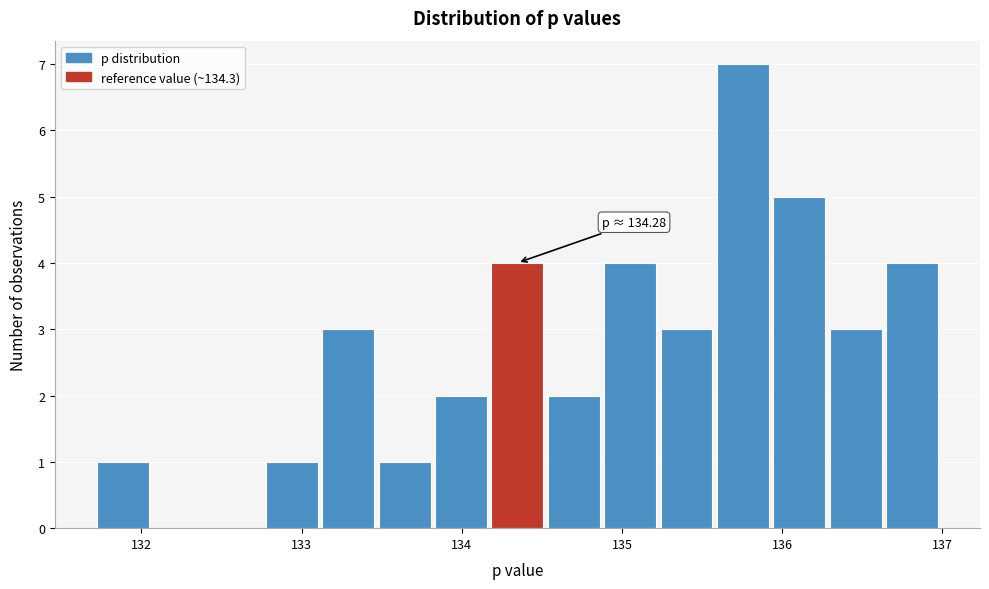

Read against the x-axis, roughly where is the centre of the tallest bar?

135.8